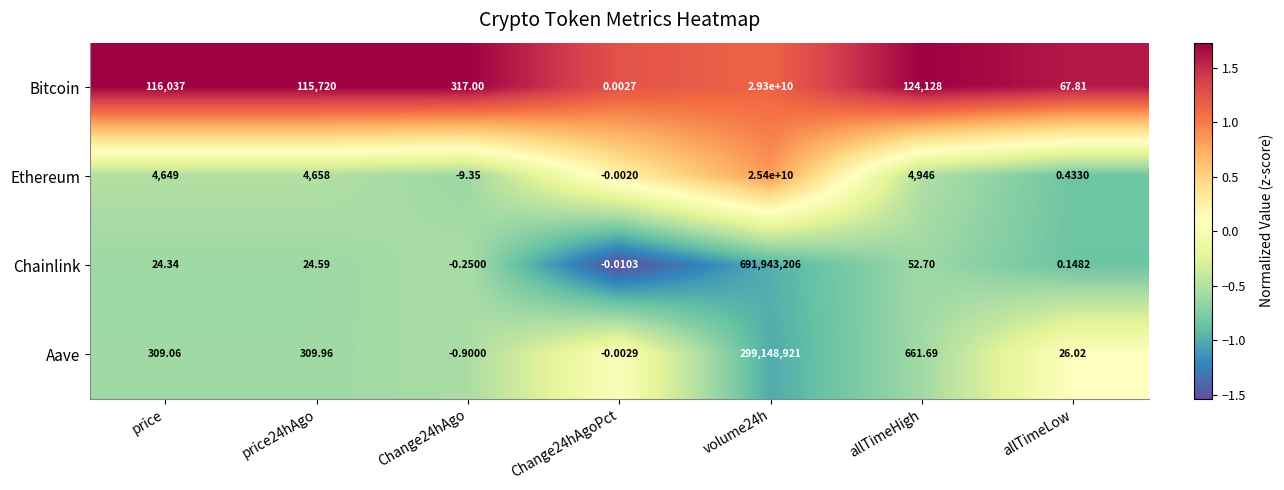

Is the value of Bitcoin at allTimeHigh greater than the value of Aave at price24hAgo?

Yes